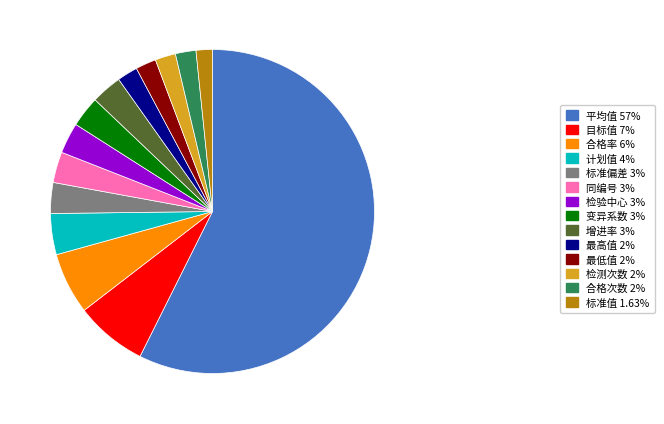

Do 计划值 4% and 最低值 2% together represent more than half of the pie?

No